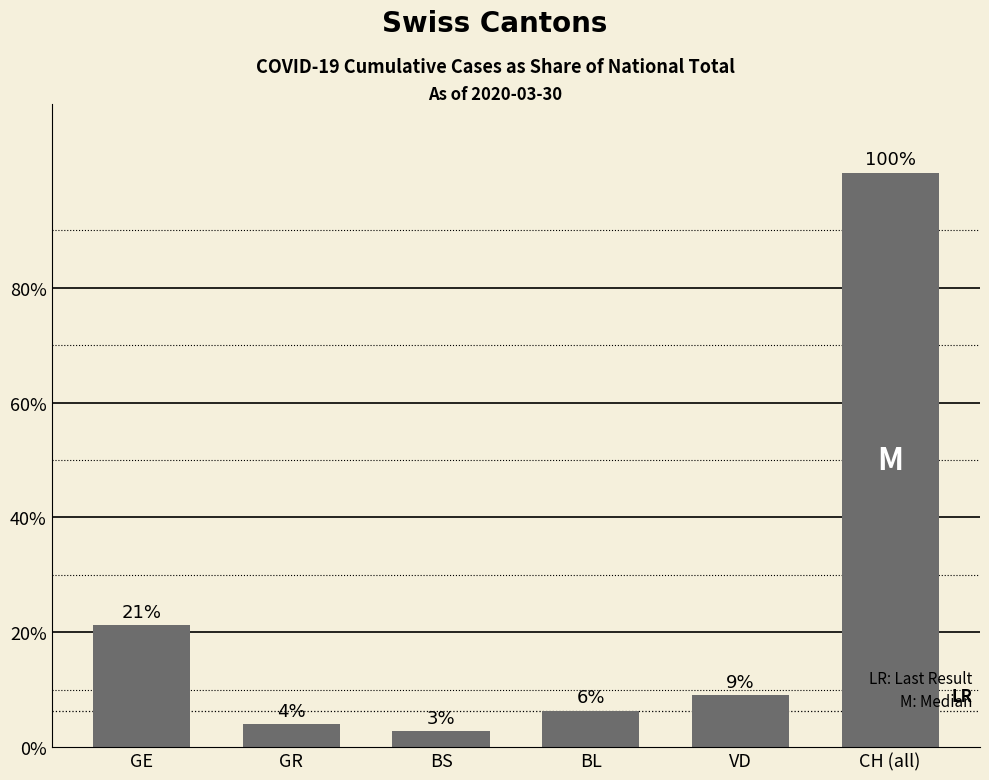

Does the chart contain any negative values?

No